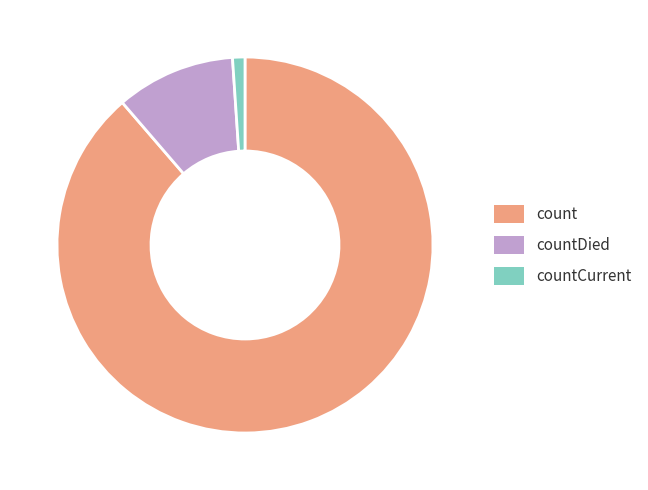

Which slice represents more than half of the pie?

count